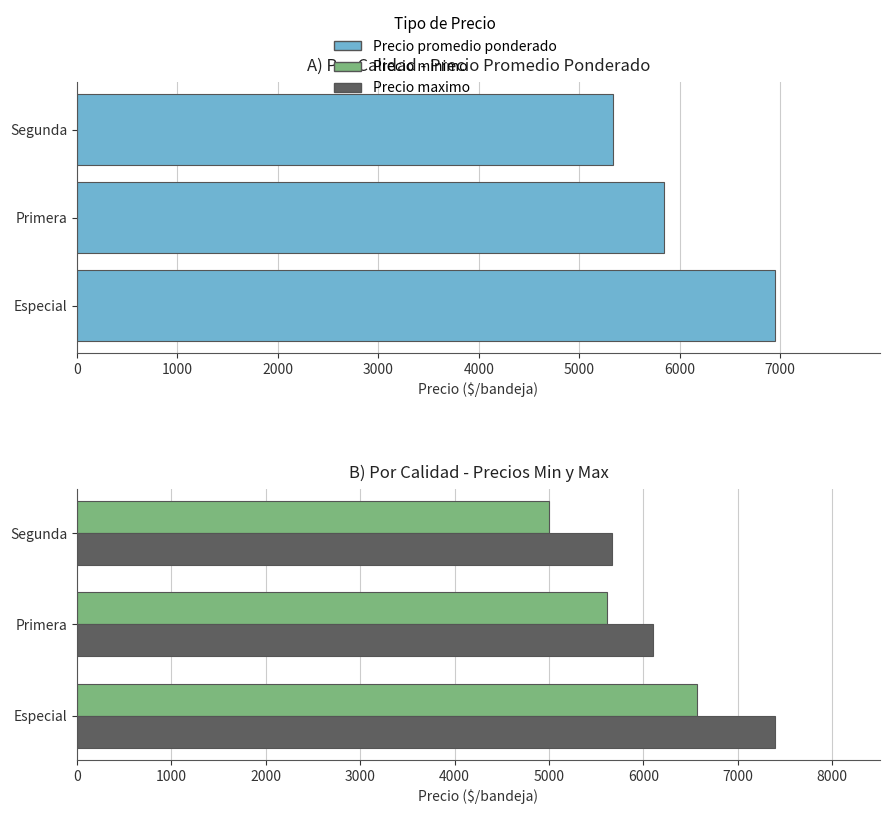

Reading left to right, transcribe all the data shown in this chart.

Precio promedio ponderado: 6952	5842	5333
Precio minimo: 6563	5615	5000
Precio maximo: 7396	6096	5667